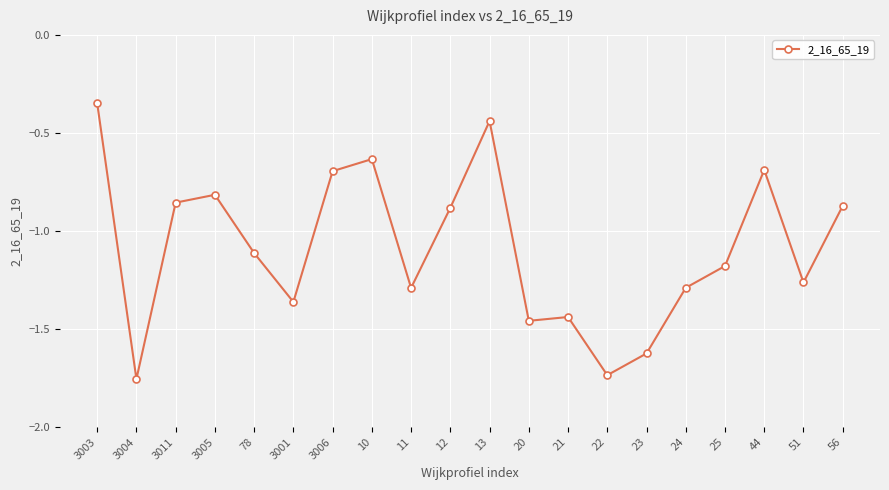

Which label corresponds to the largest value in the chart?

3003